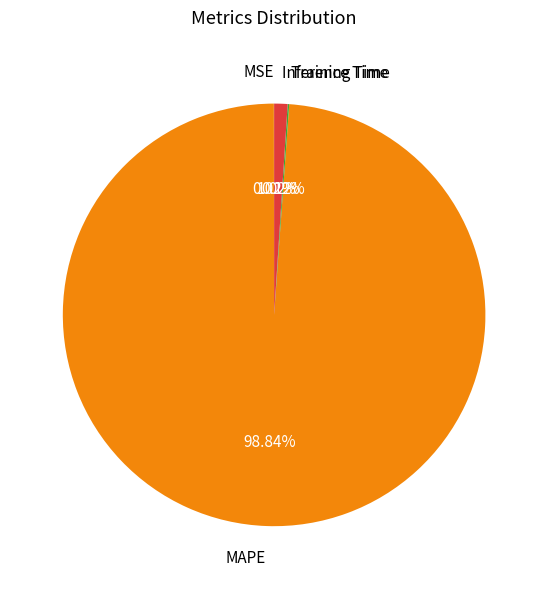

Is the sum of Inference Time and MAPE greater than half?

Yes